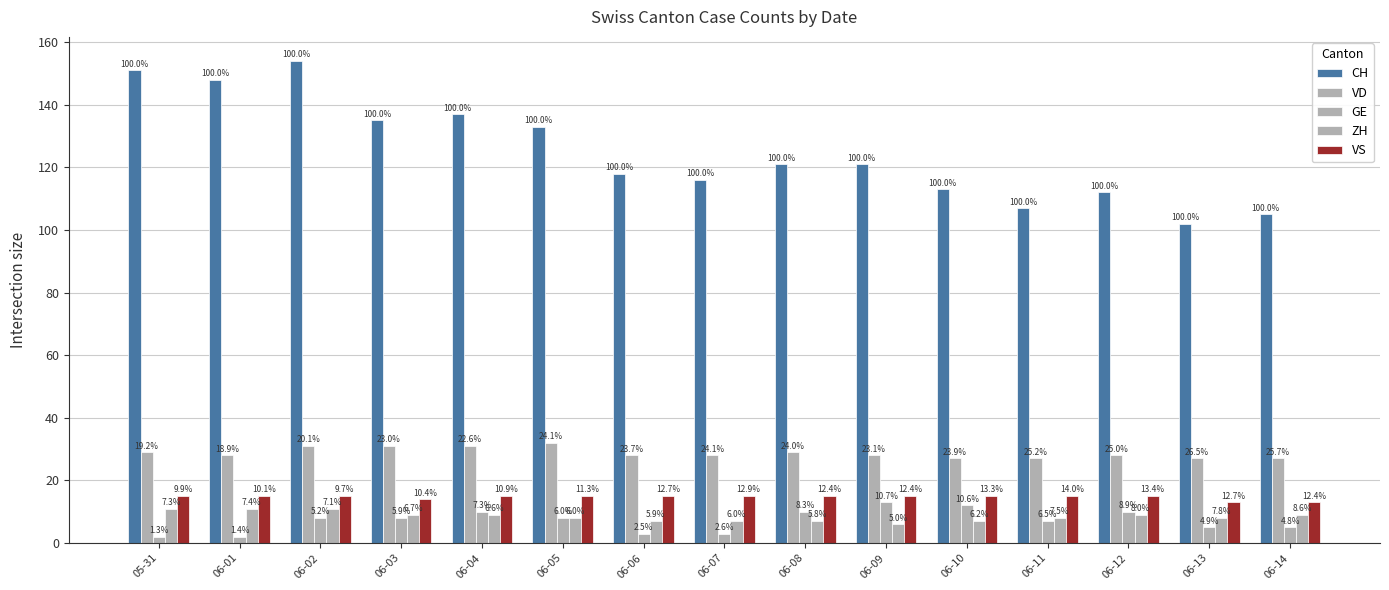

At which label is GE closest to 7?

06-11